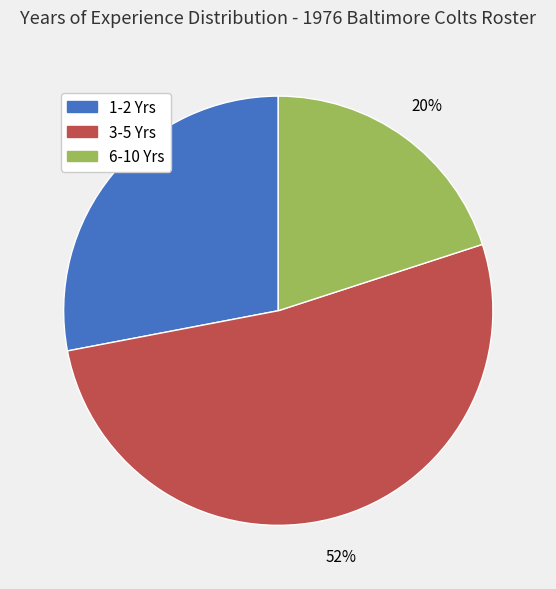

Is there any slice that represents more than half of the pie?

Yes